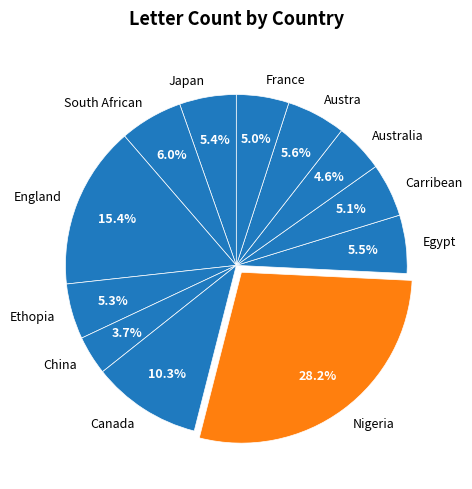

How many segments does this pie chart have?

12